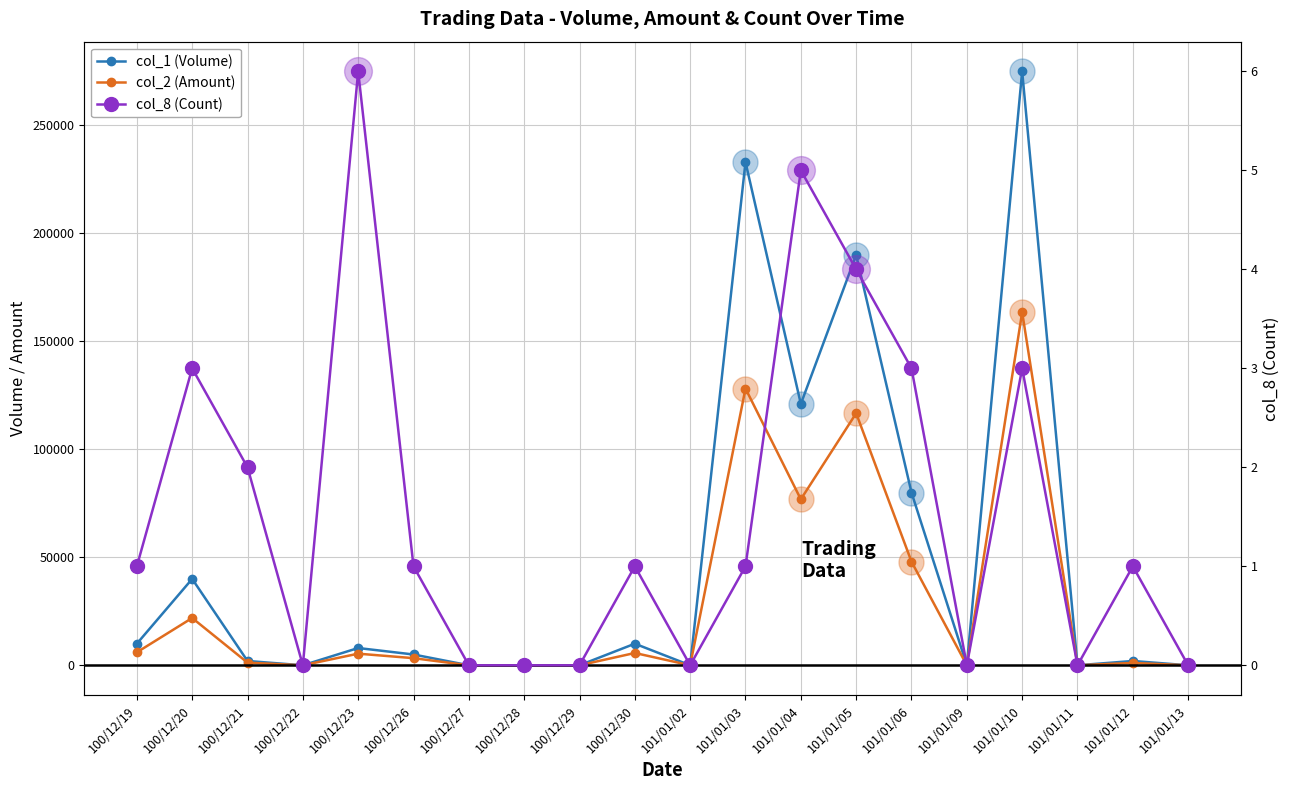

At which label is col_8 (Count) closest to 3?

100/12/20